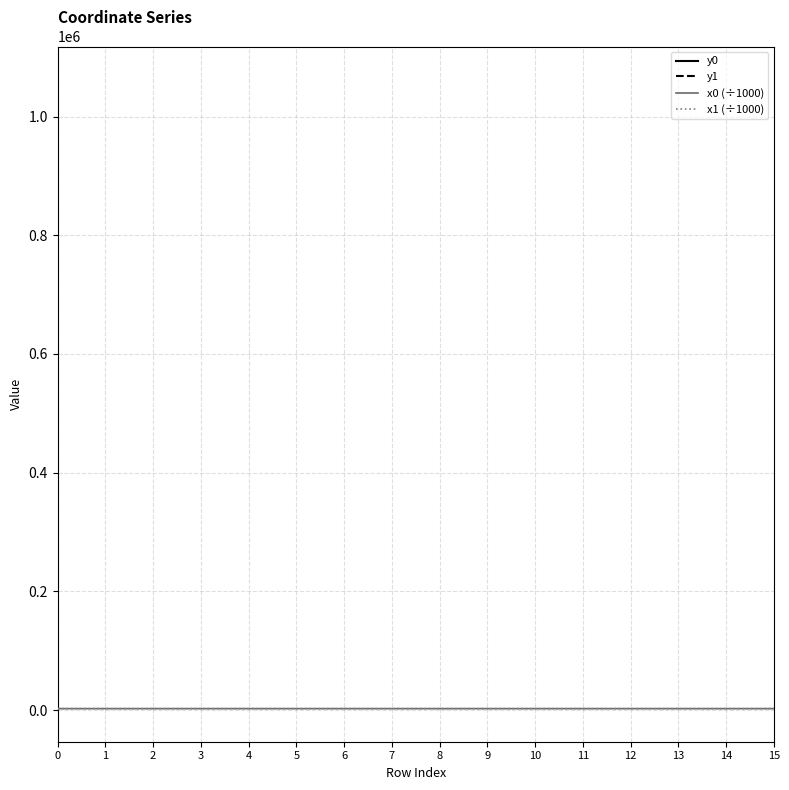

What is the sum of the y0 values at 8 and 13?

2235524.8